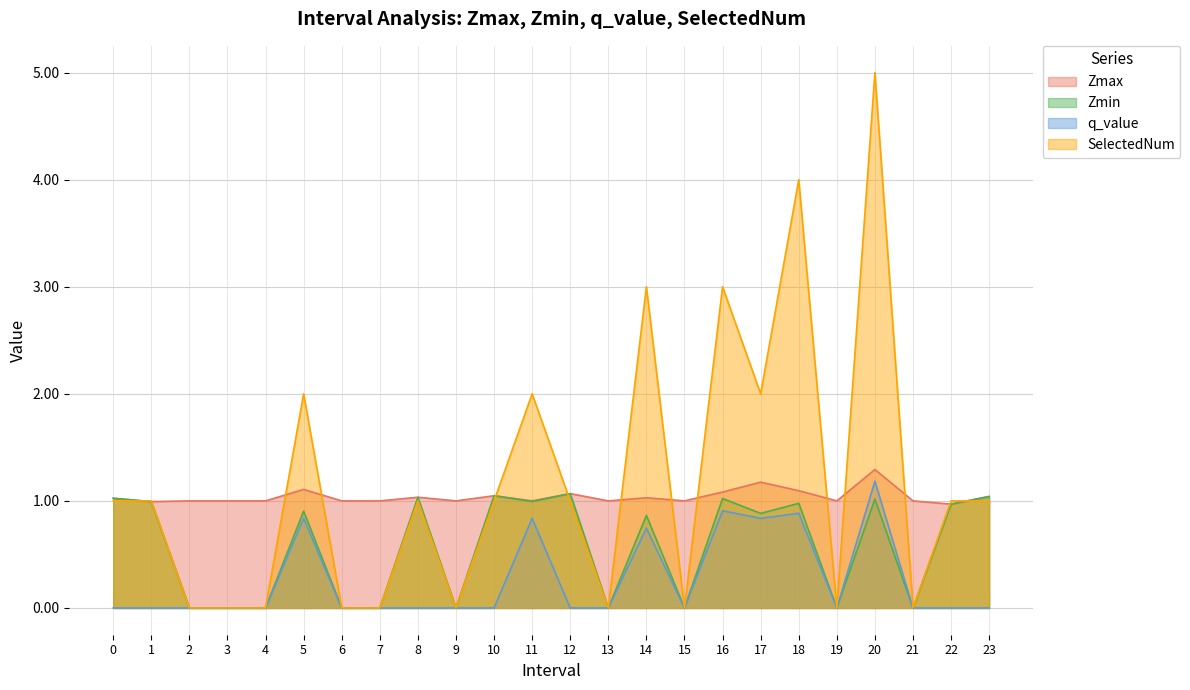

How many interior local peaks does the SelectedNum series have?

7